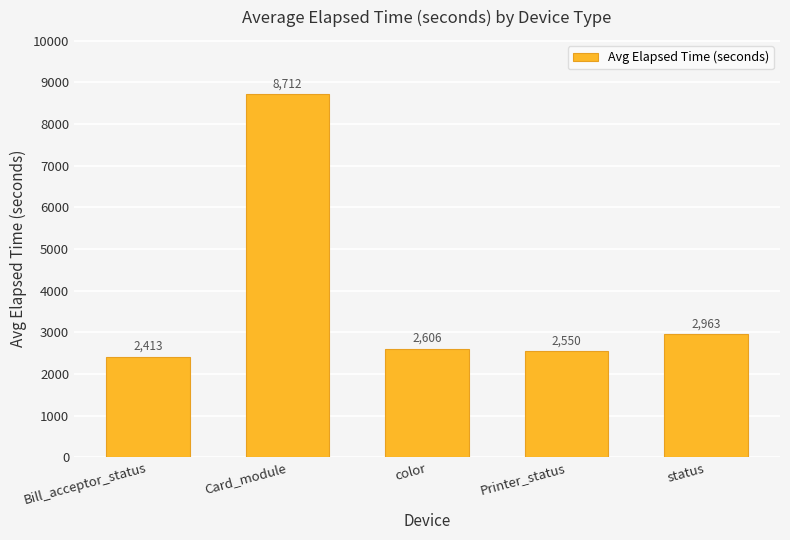

Is it true that the value at status is 4603?

False